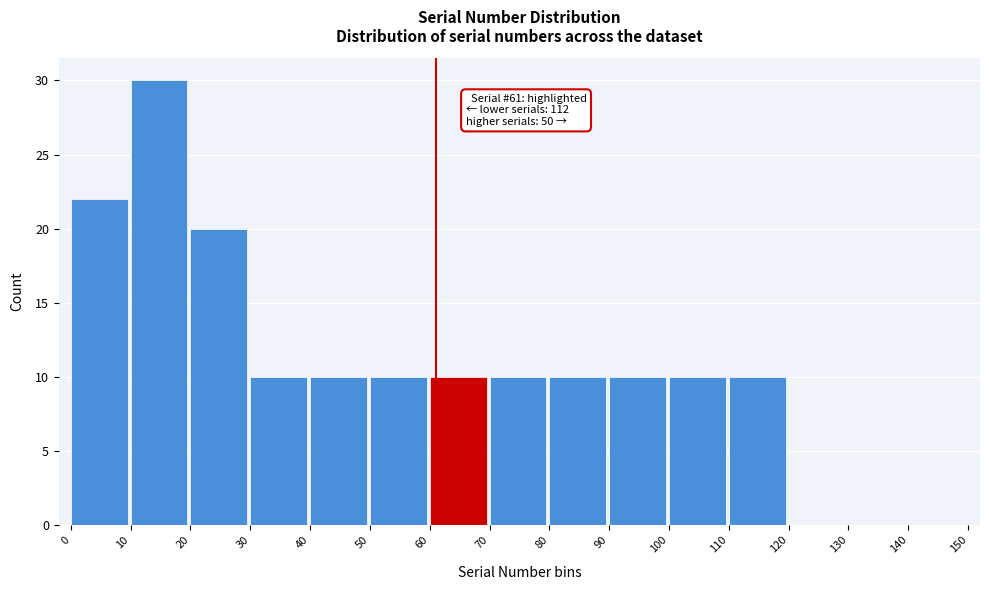

Which range on the x-axis has the tallest bar?

10 to 20